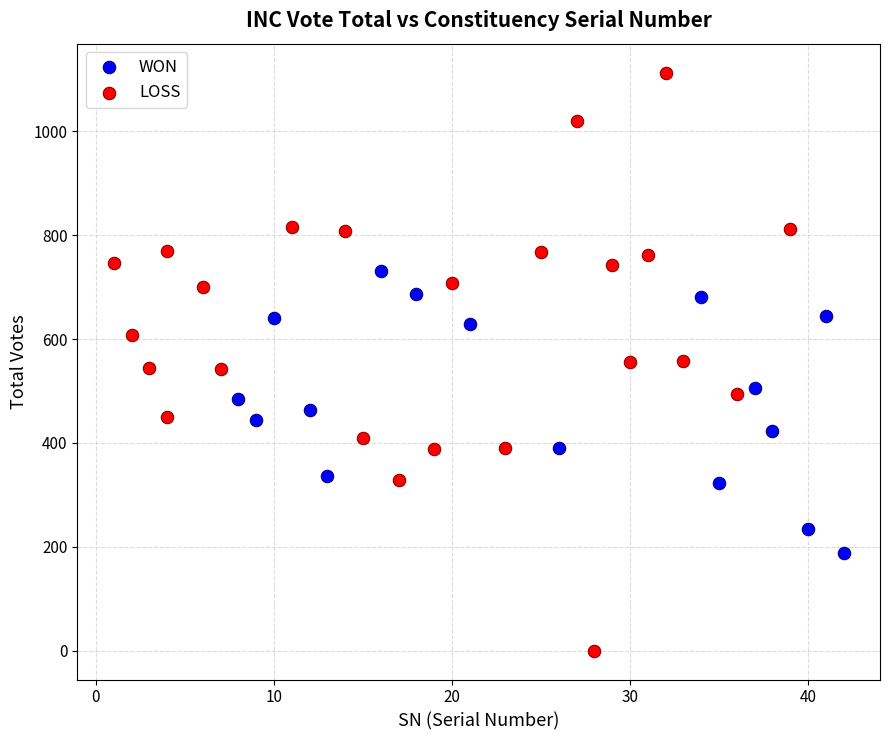

Which series contains the lowest Y value?

LOSS